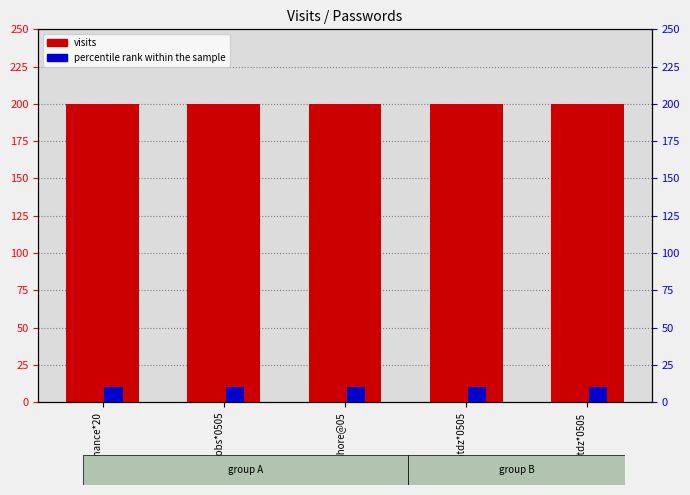

Reading right to left, what are all the values shown in this chart?

visits: 200	200	200	200	200
percentile rank within the sample: 10	10	10	10	10